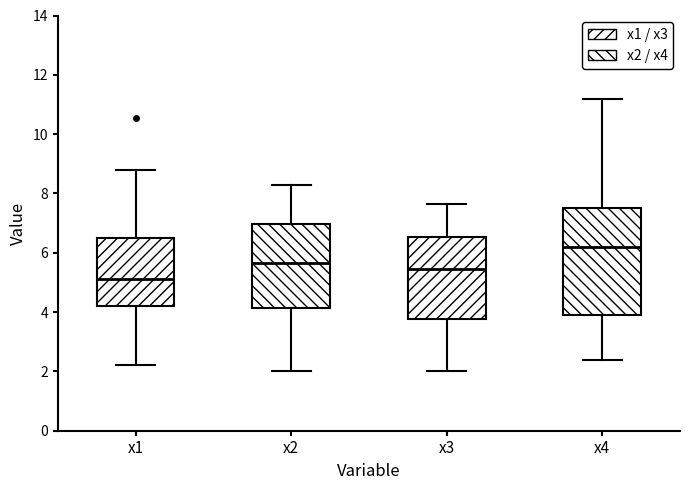

Reading left to right, read every box against the y-axis: the position of its median line, the range the box covers, and the ends of its whiskers. The values are not printed on the chart, so give them approximately, as read against the axis.

x1: median 5.2, box 4.2 to 6.6, whiskers 2.2 to 8.8
x2: median 5.6, box 4.2 to 7.0, whiskers 2.0 to 8.2
x3: median 5.4, box 3.8 to 6.6, whiskers 2.0 to 7.6
x4: median 6.2, box 4.0 to 7.6, whiskers 2.4 to 11.2